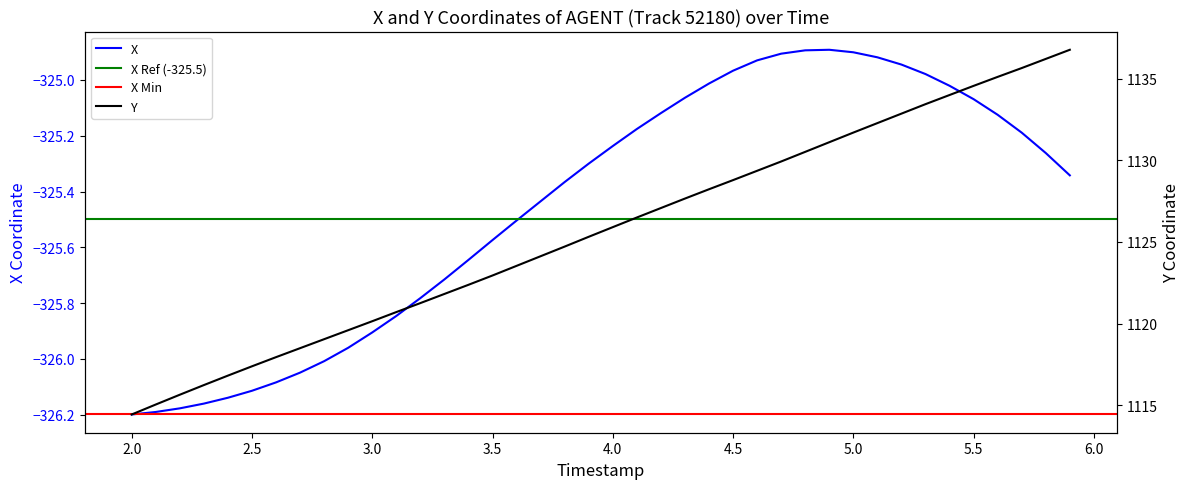

True or false: X has a value of -484.3 at 5.5.

False